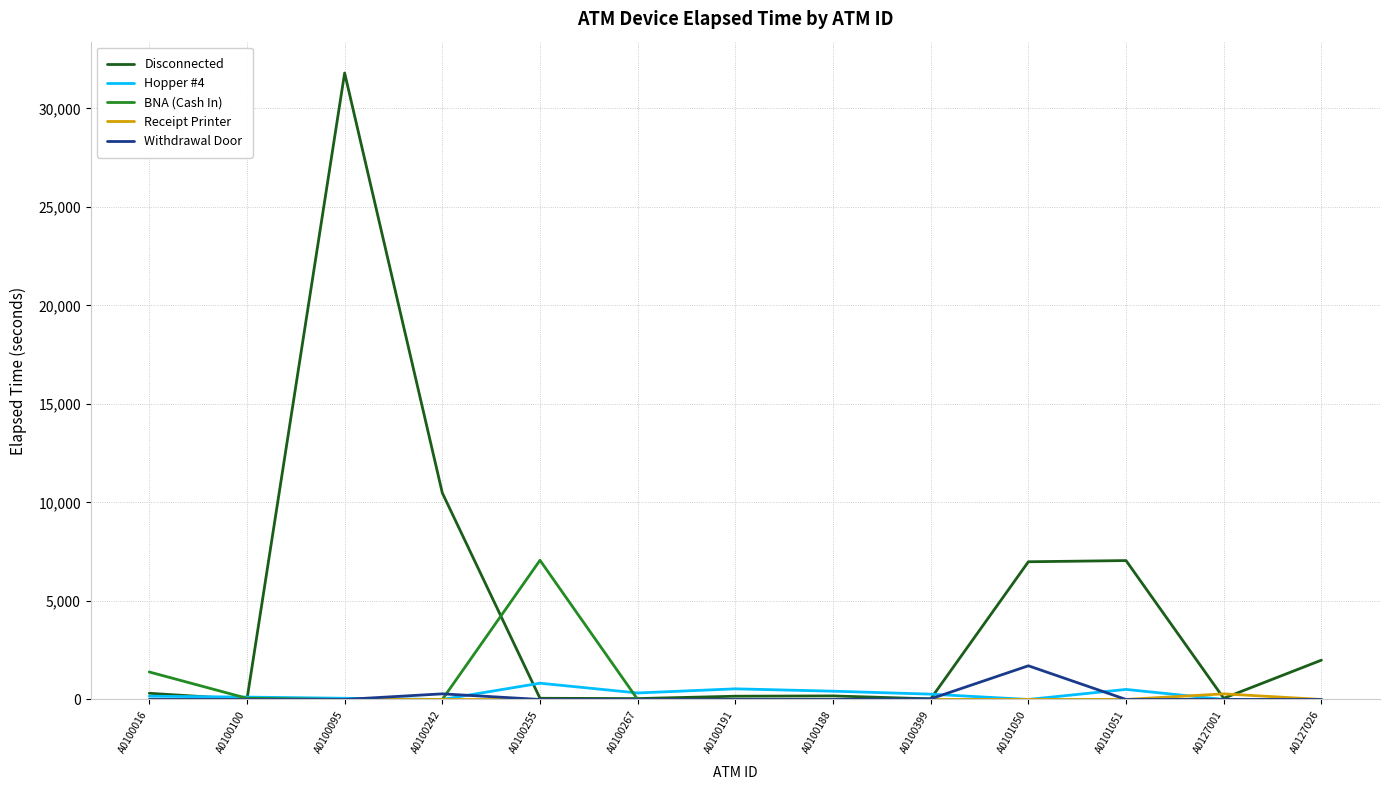

At which label does Disconnected reach its peak?

A0100095